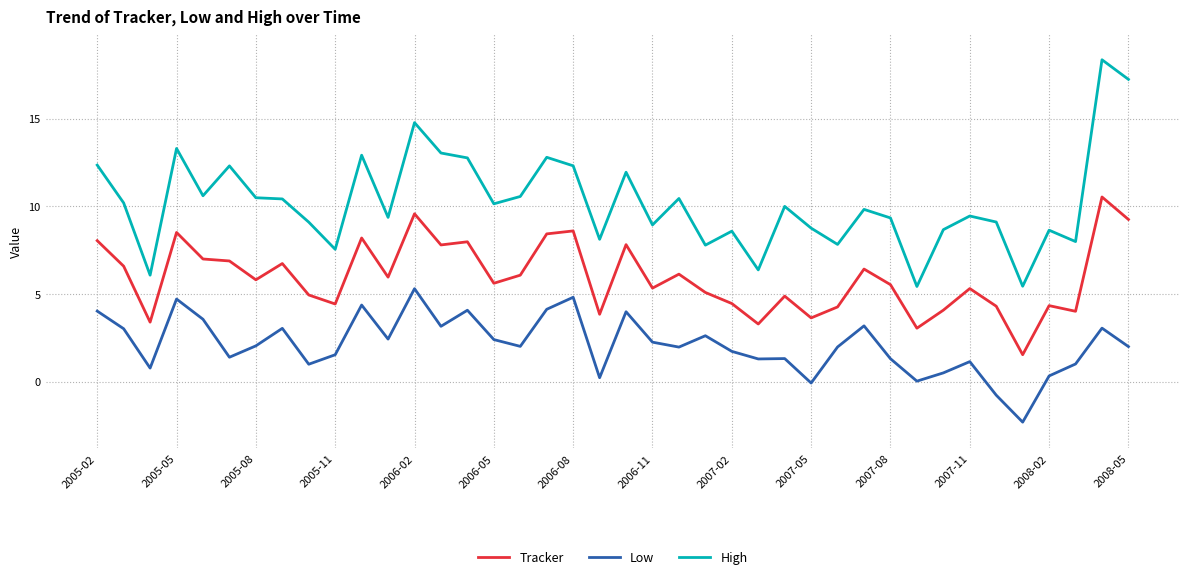

True or false: Low and High cross at least once.

False